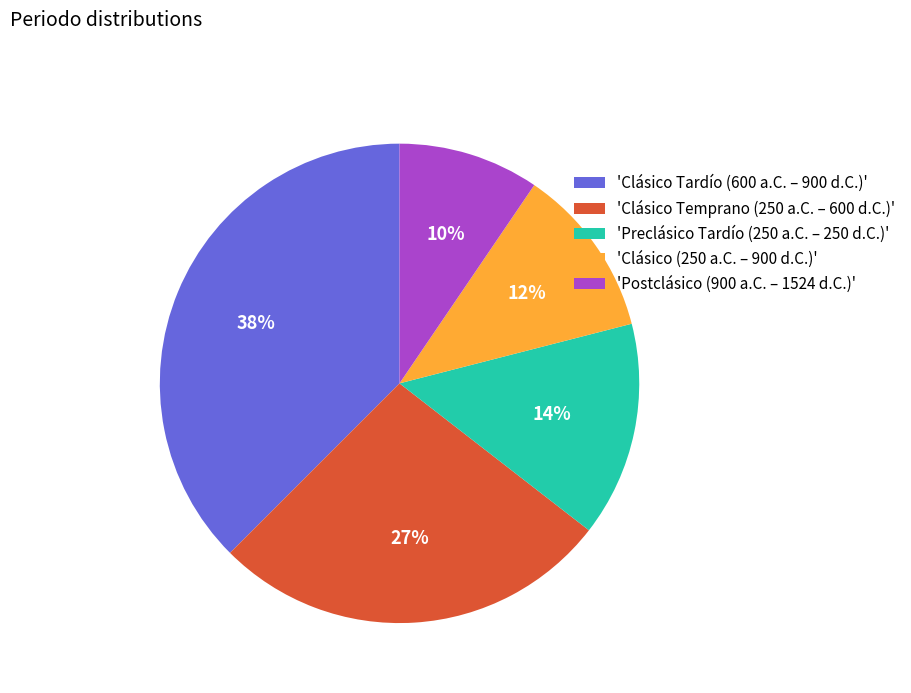

Combined, do 'Preclásico Tardío (250 a.C. – 250 d.C.)' and 'Clásico Temprano (250 a.C. – 600 d.C.)' account for over 50%?

No